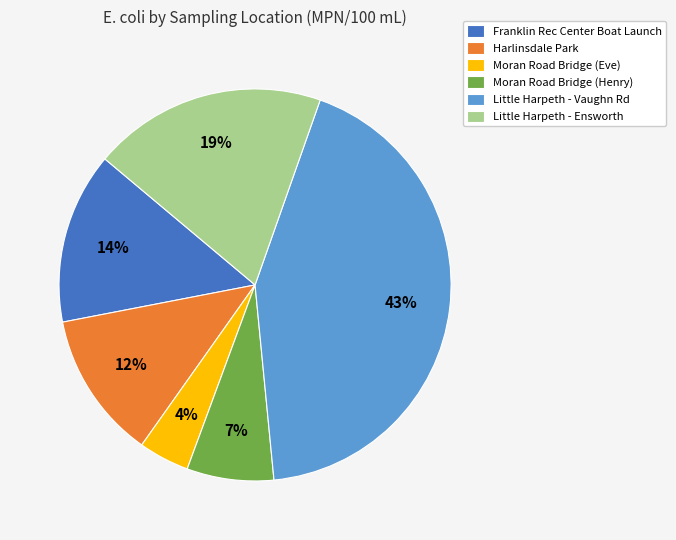

What is the largest slice in the pie chart?

Little Harpeth - Vaughn Rd